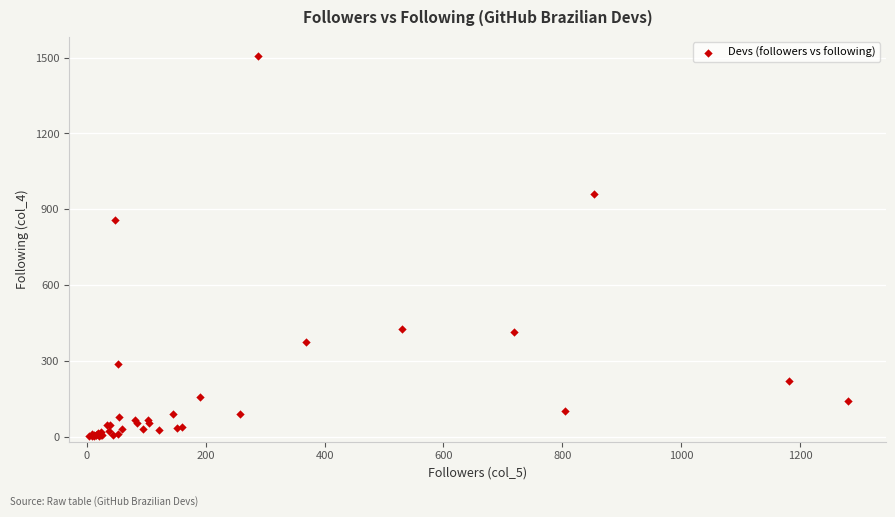

What Y value in the scatter plot is closest to 754?

856